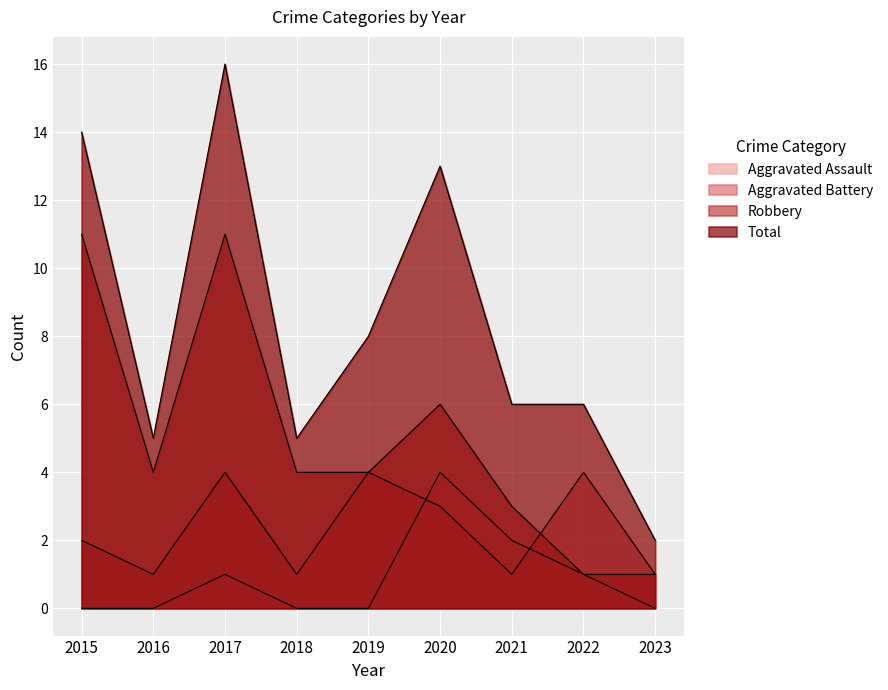

What value does the Robbery series have at 2016?

4